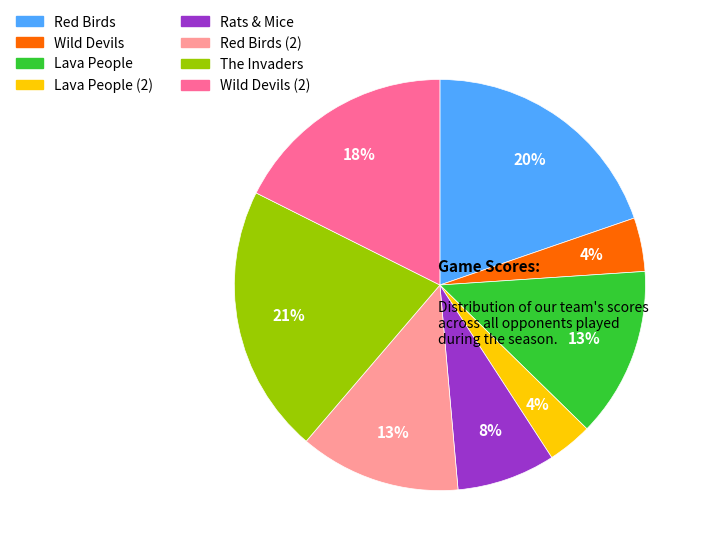

To the nearest percent, what is the average slice percentage?

12%